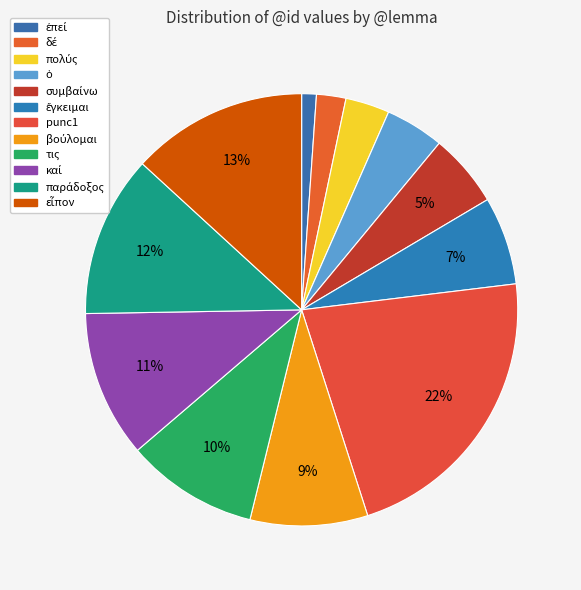

Is the sum of καί and συμβαίνω greater than half?

No